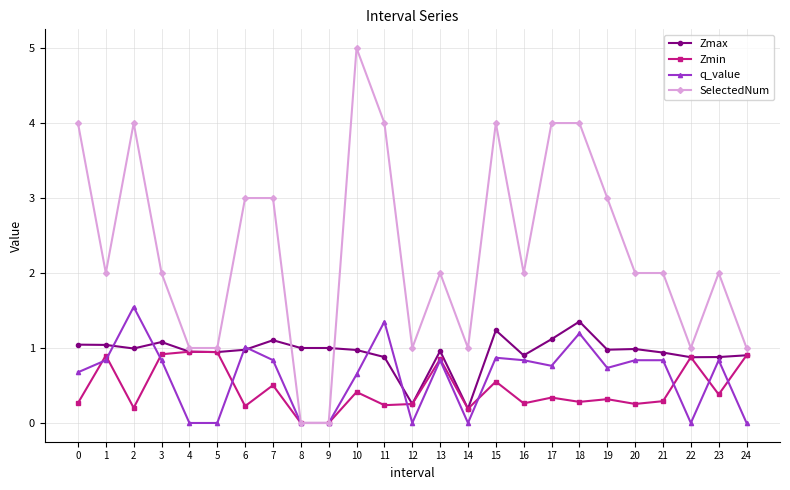

Is the value of q_value at 2 greater than the value of Zmax at 11?

Yes